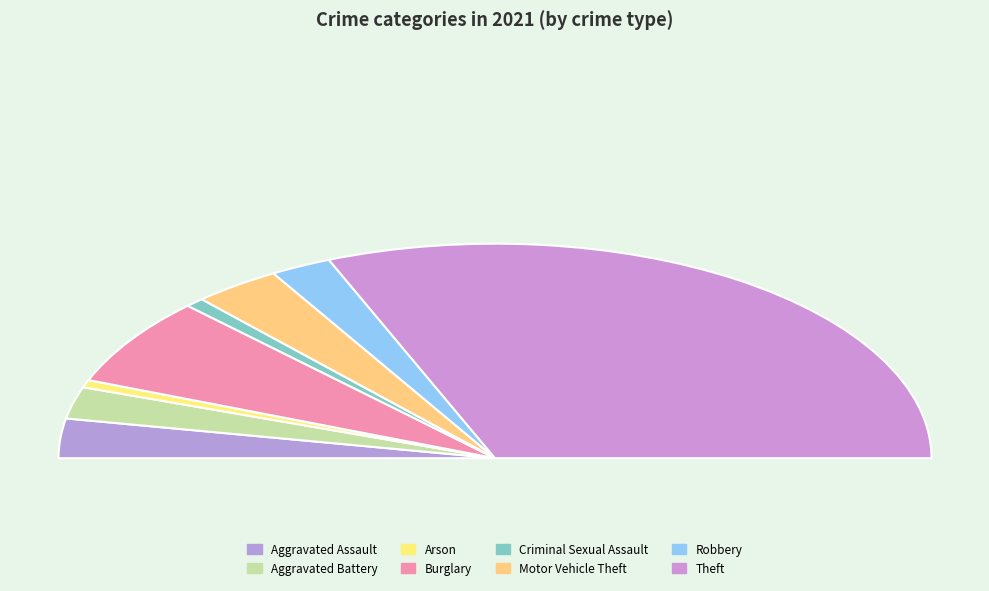

Does Theft represent more than half of the total?

Yes